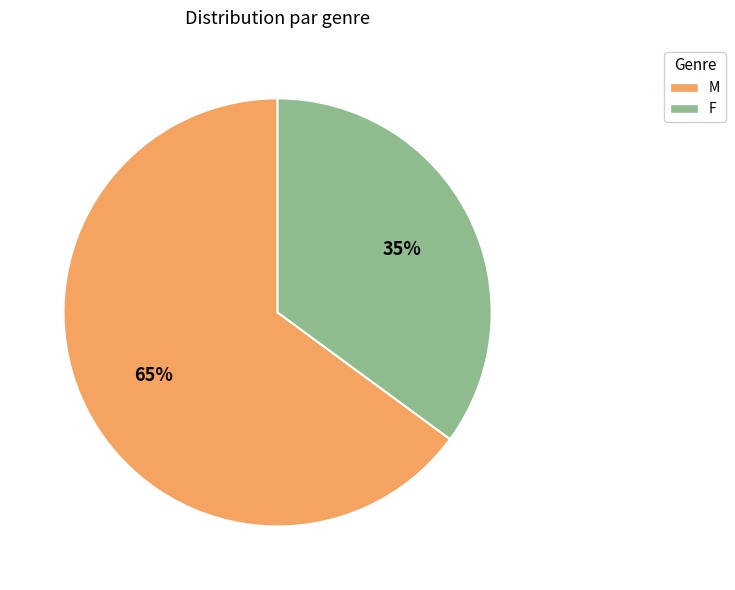

Which slice is the smallest?

F